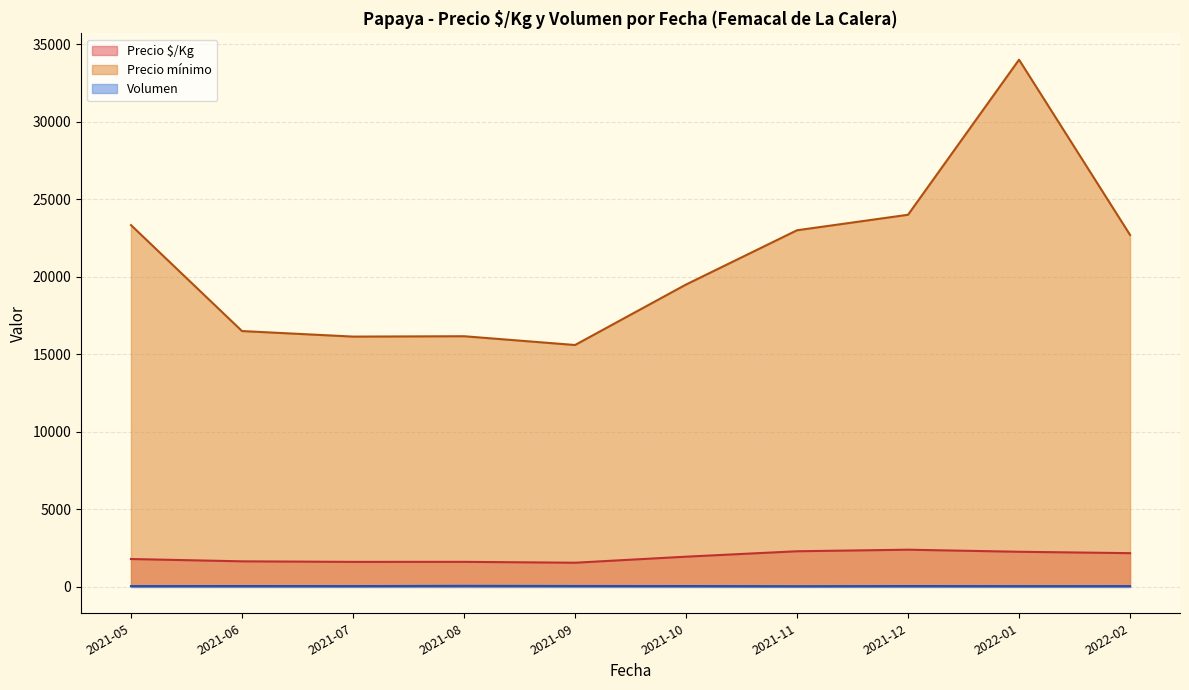

Which series changed the most between 2021-11 and 2021-09?

Precio mínimo